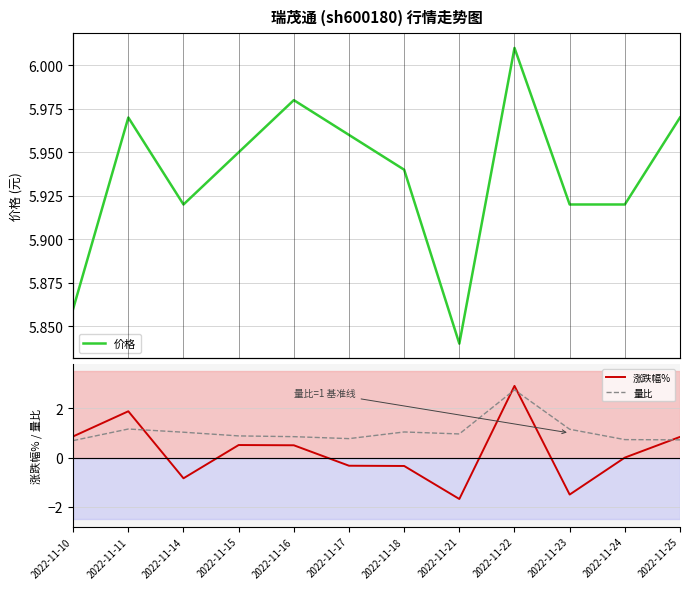

What is the total value across all series at 2022-11-17?

6.4